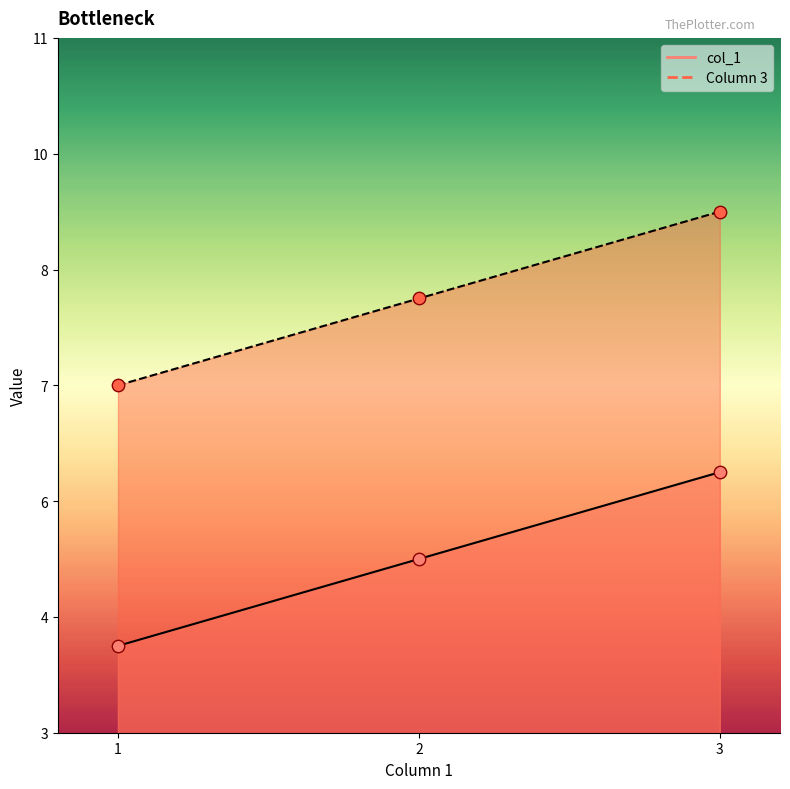

What are all the series names shown in the legend?

col_1, Column 3